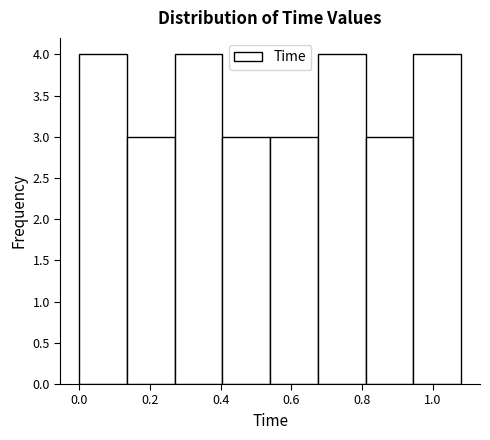

Reading left to right, transcribe this chart: for each bar, give the range it covers on the x-axis and its height. Neither the bar edges nor the heights are printed on the chart, so give them approximately, as read against the axes.

0.000 to 0.135: 4
0.135 to 0.270: 3
0.270 to 0.405: 4
0.405 to 0.540: 3
0.540 to 0.675: 3
0.675 to 0.810: 4
0.810 to 0.945: 3
0.945 to 1.080: 4